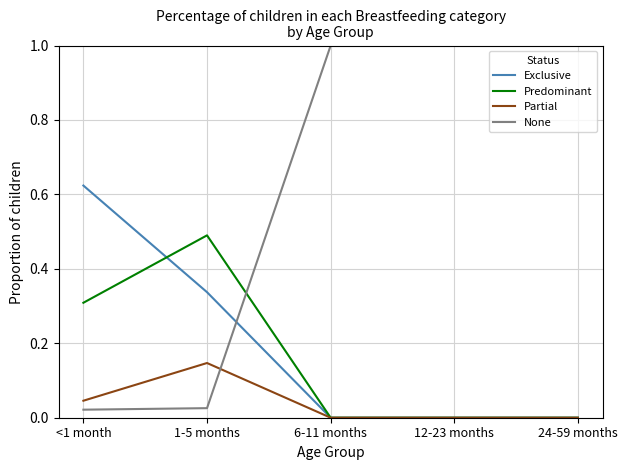

Does the chart have visible grid lines?

Yes